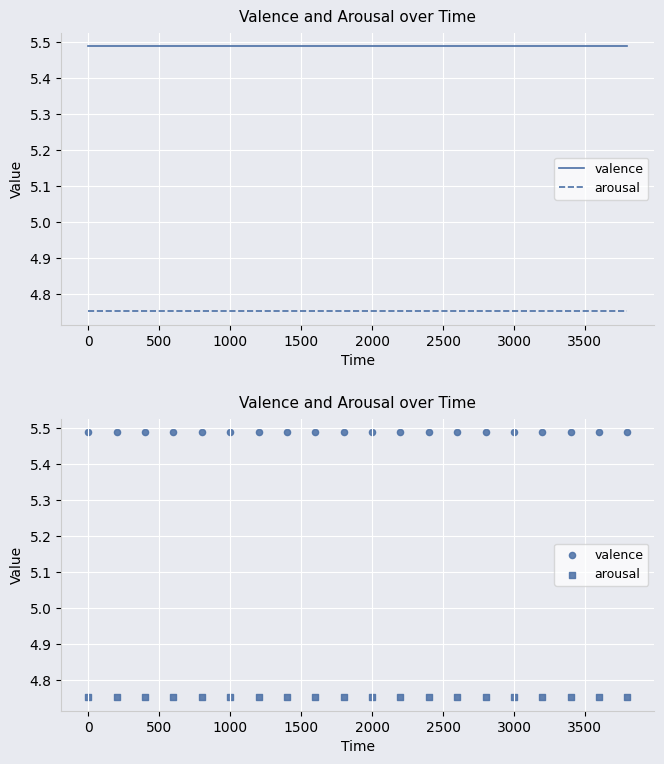

Which series has the largest total across all categories?

valence